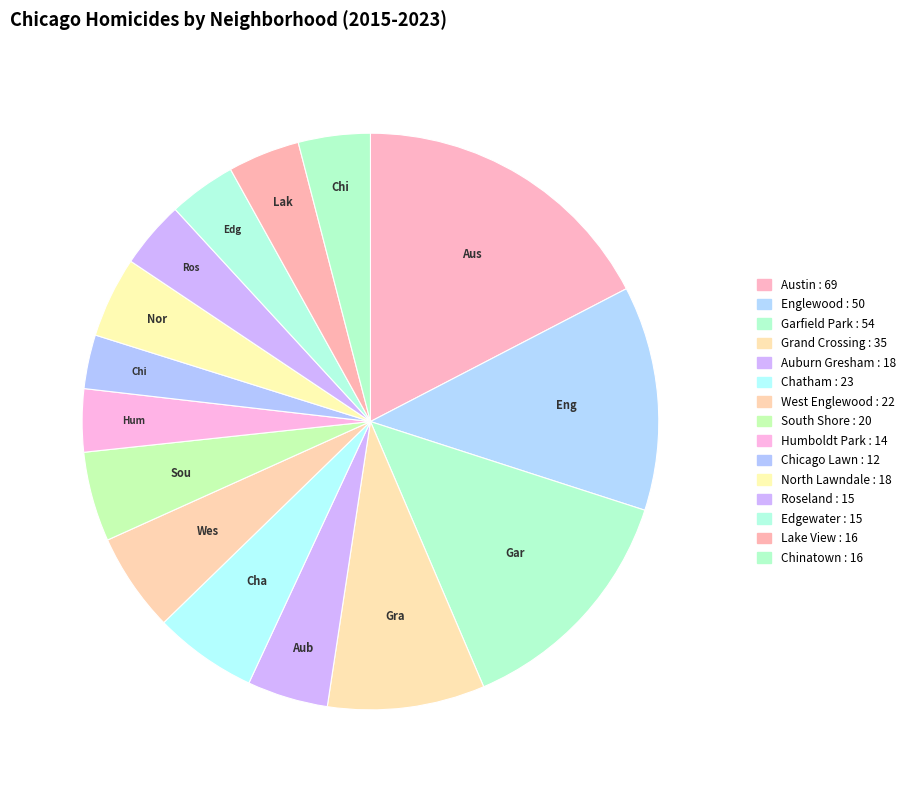

What percentage is the Grand Crossing slice, to the nearest percent?

9%